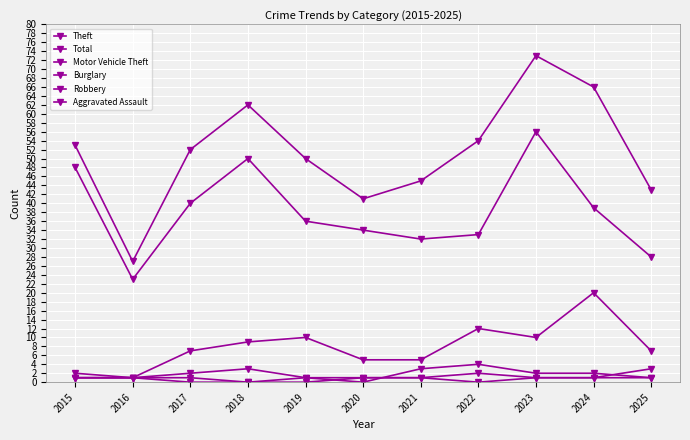

What is the total value across all series at 2022?

105